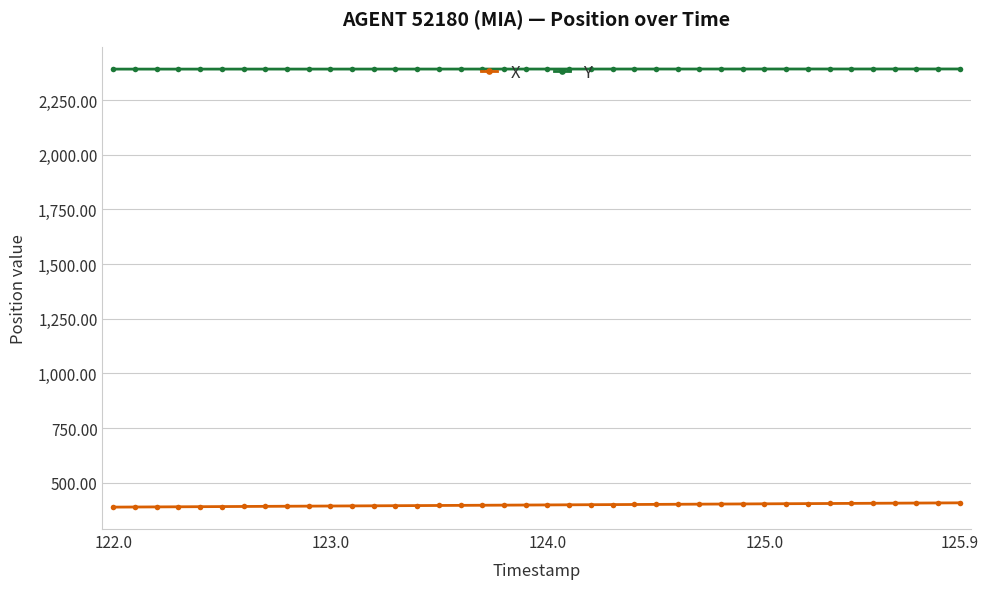

What is the average value of the X series?

398.6